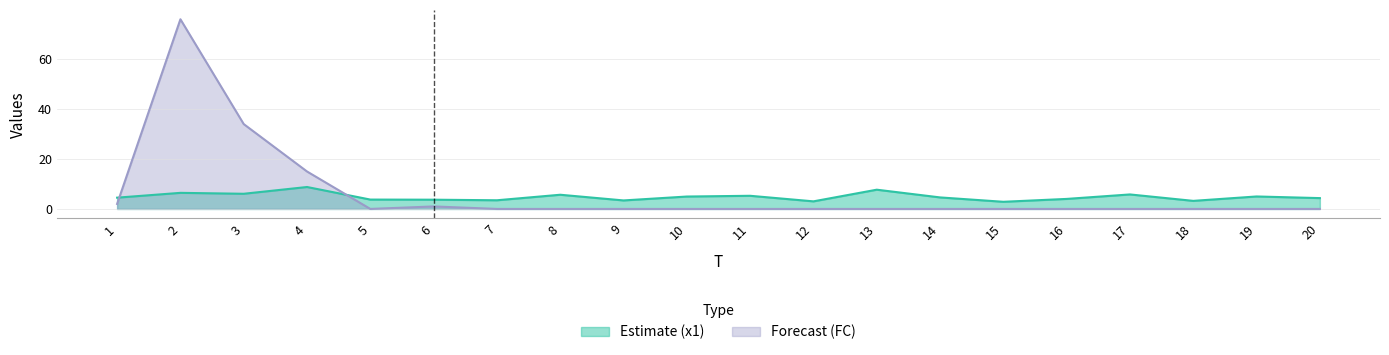

True or false: x1 and FC intersect in this chart.

True